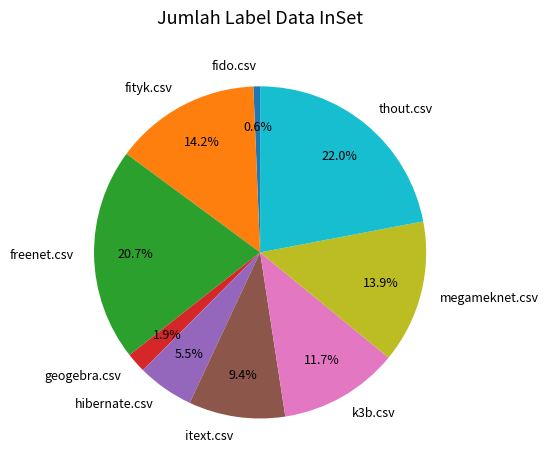

True or false: freenet.csv accounts for 9% of the total.

False